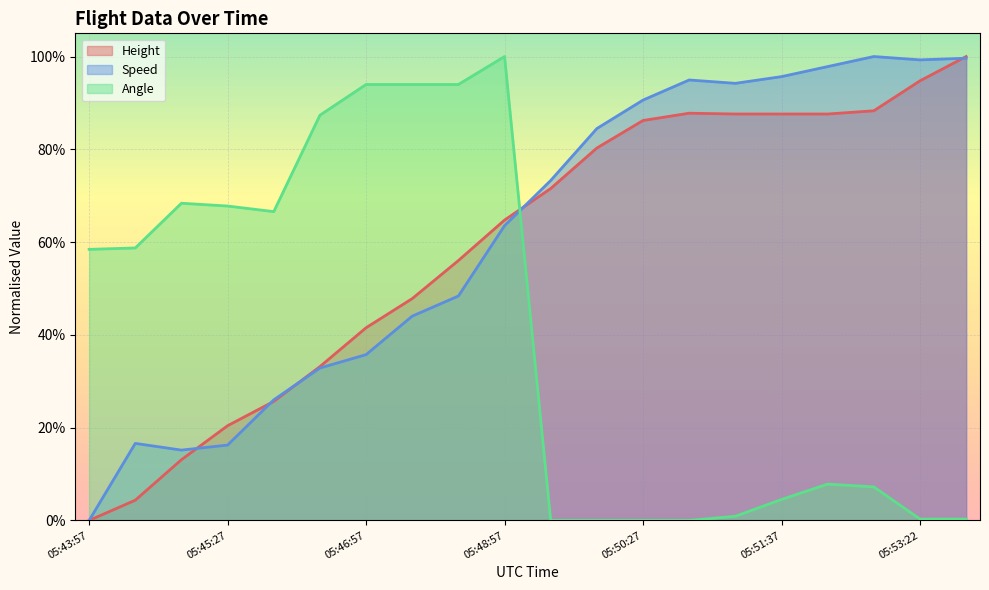

True or false: Height and Speed cross at least once.

True